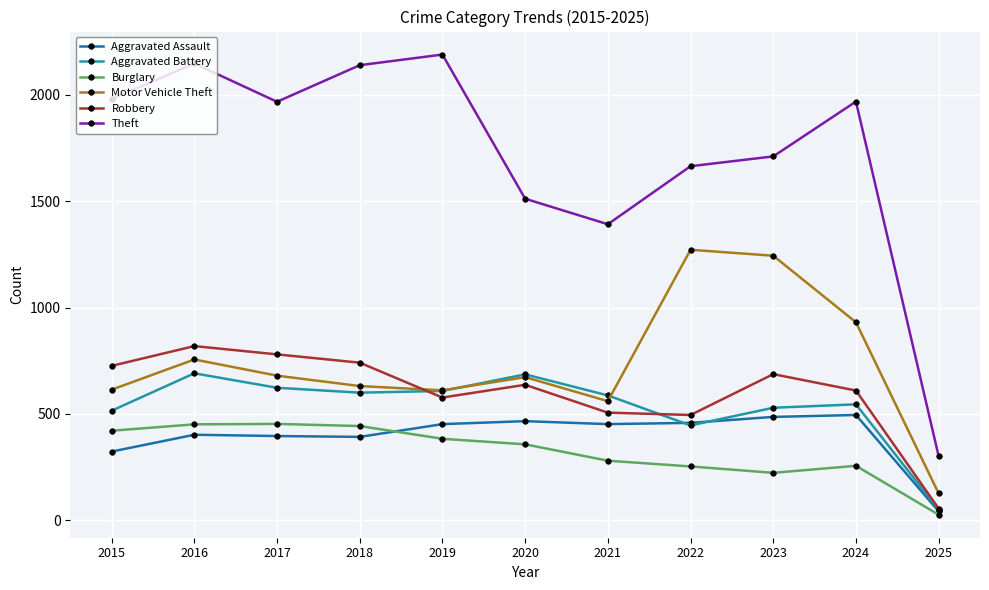

How many categories are shown in the chart?

11